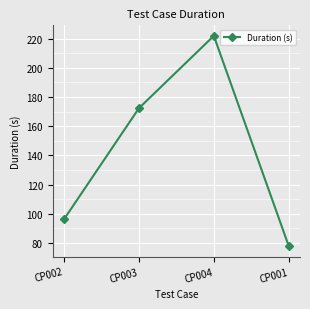

Read the value at CP003.

172.3